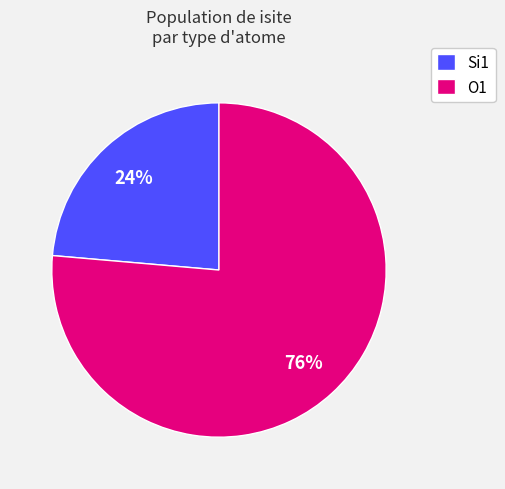

Between O1 and Si1, which is larger?

O1